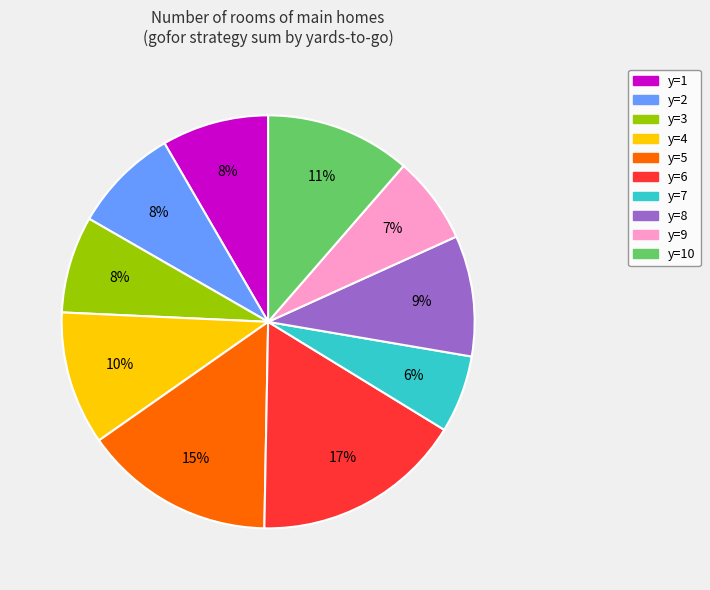

To the nearest percent, what percentage of the pie is y=8?

9%